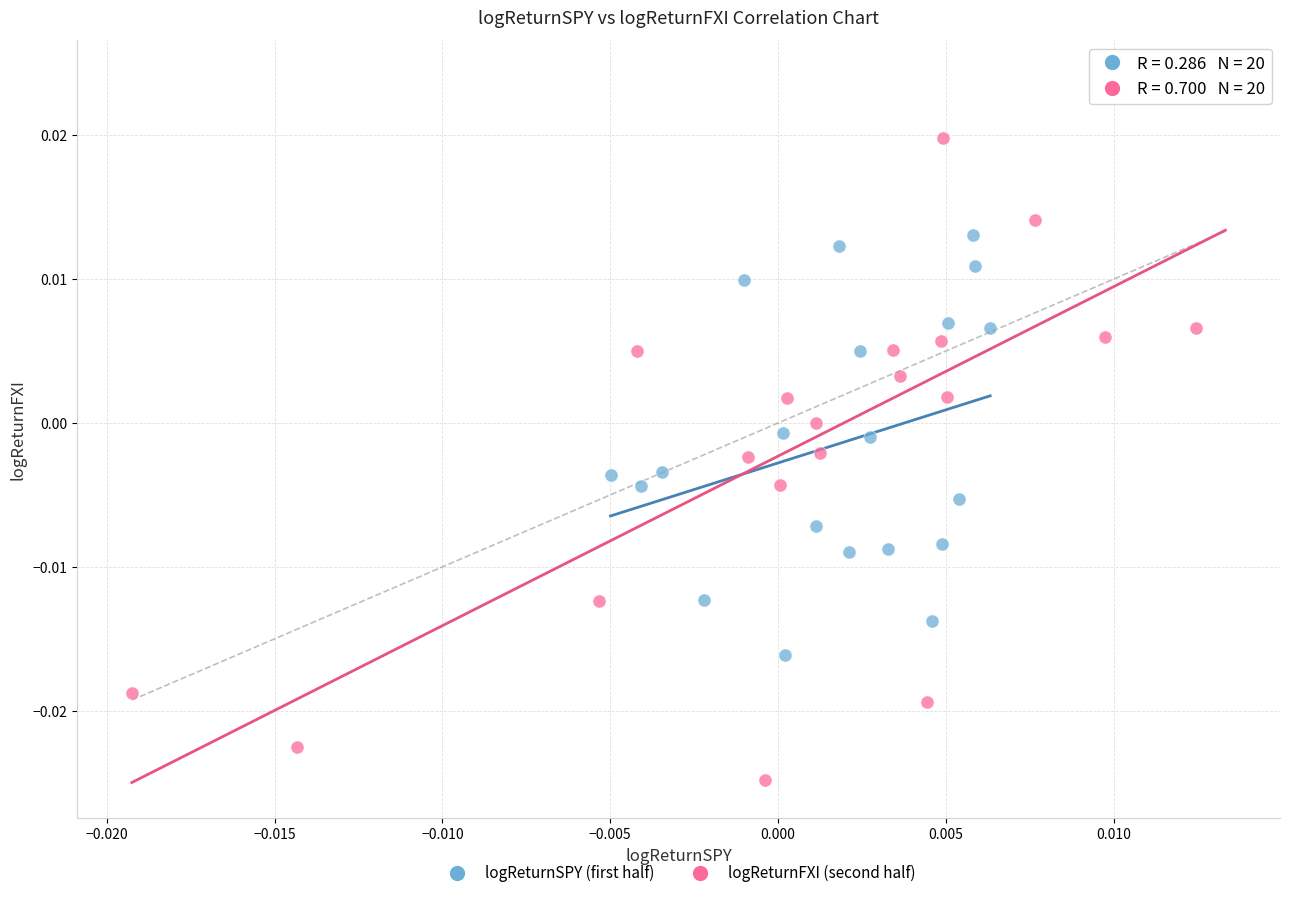

Which series contains the highest Y value?

logReturnFXI (second half)